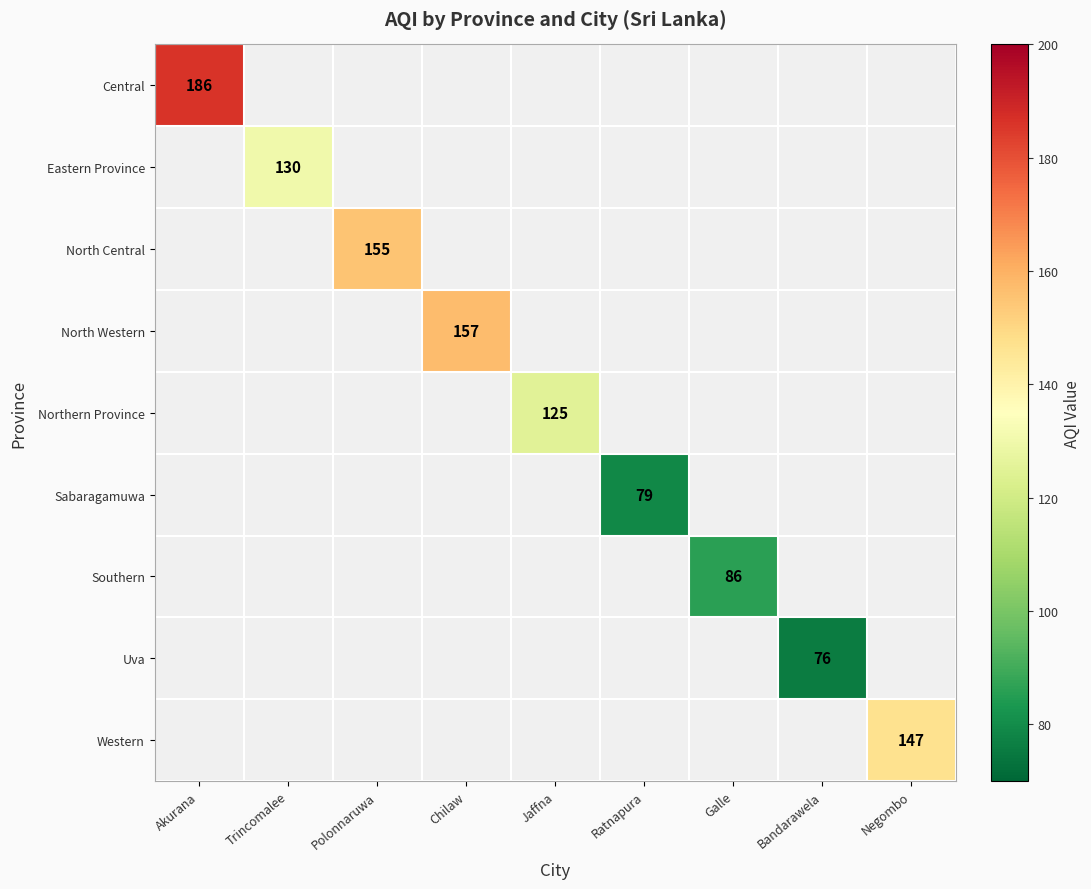

At which category does the chart reach its minimum across all series?

Bandarawela